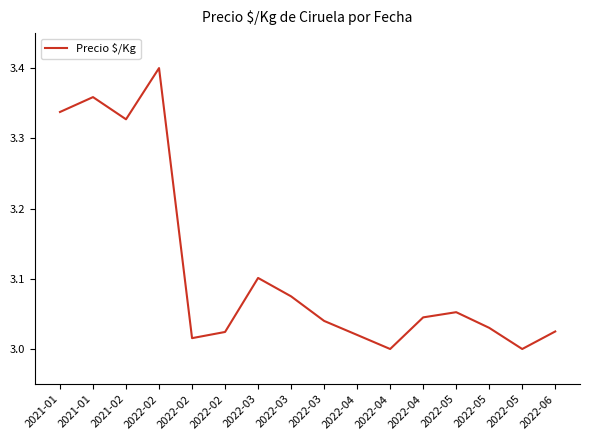

Reading left to right, list all the values displayed in this chart.

2021-01=3.3	2021-01=3.4	2021-02=3.3	2022-02=3.4	2022-02=3.0	2022-02=3.0	2022-03=3.1	2022-03=3.1	2022-03=3.0	2022-04=3.0	2022-04=3.0	2022-04=3.0	2022-05=3.1	2022-05=3.0	2022-05=3.0	2022-06=3.0